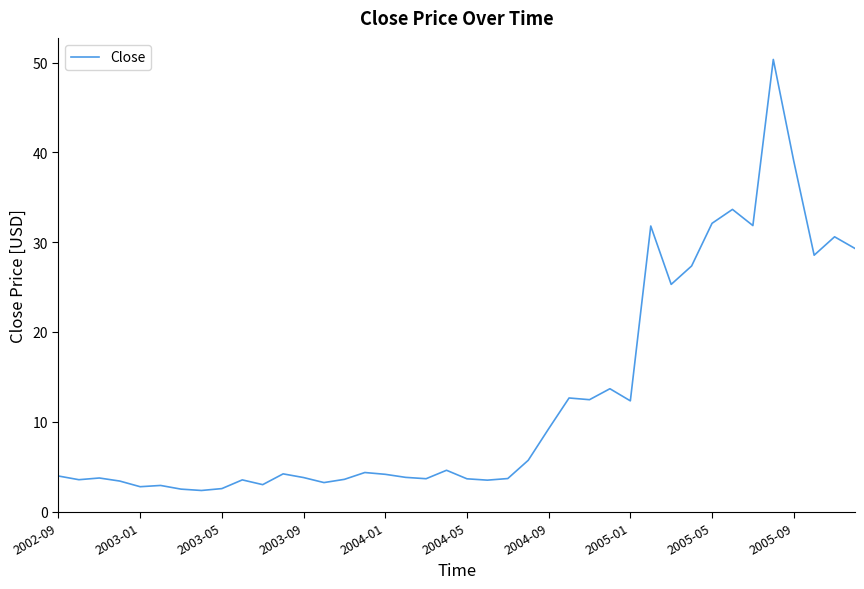

What is the difference between the maximum and minimum values?

48.0